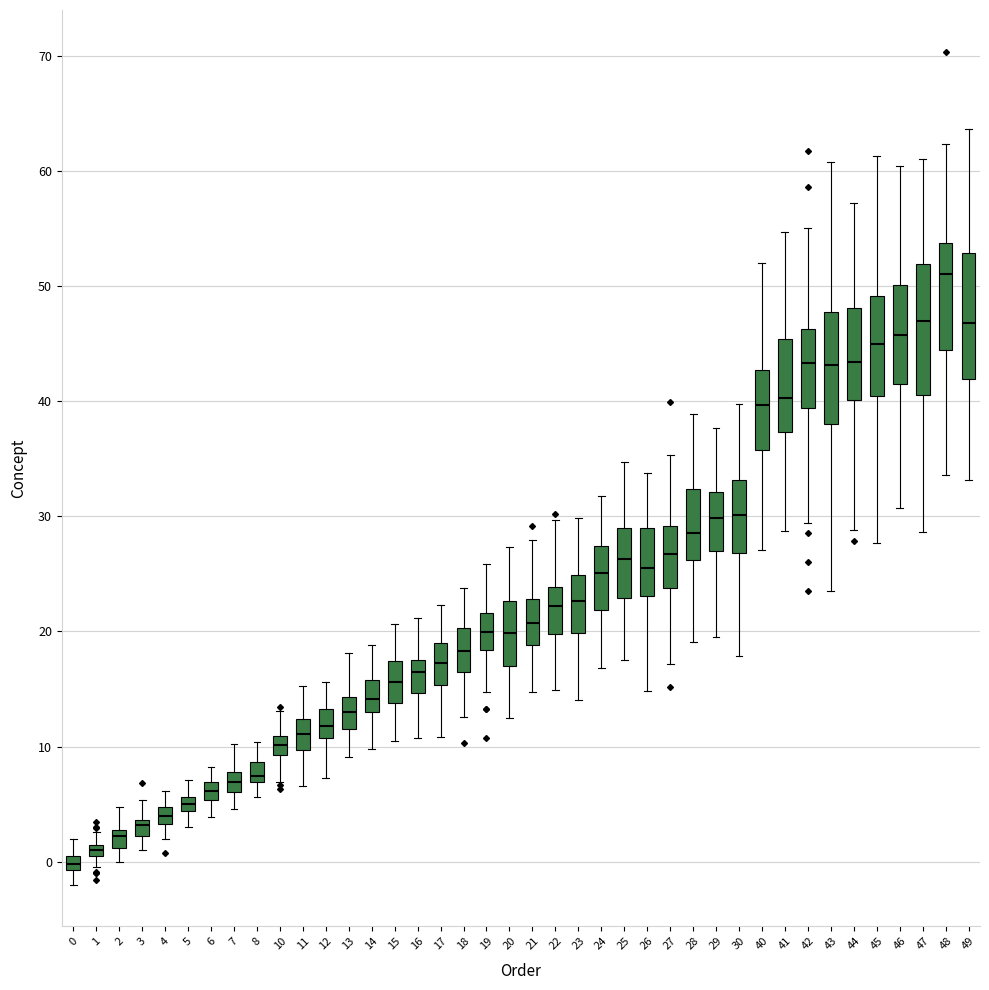

Which box's median line is the lowest?

0